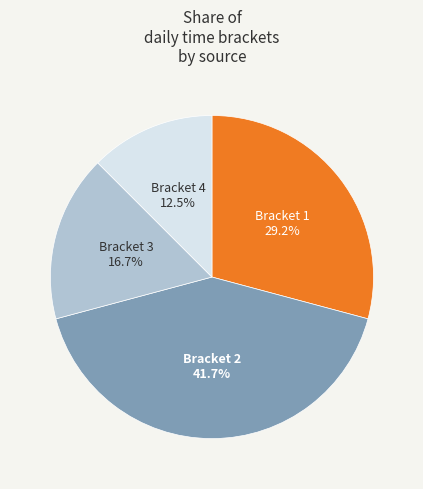

Which slice is the smallest?

Bracket 4